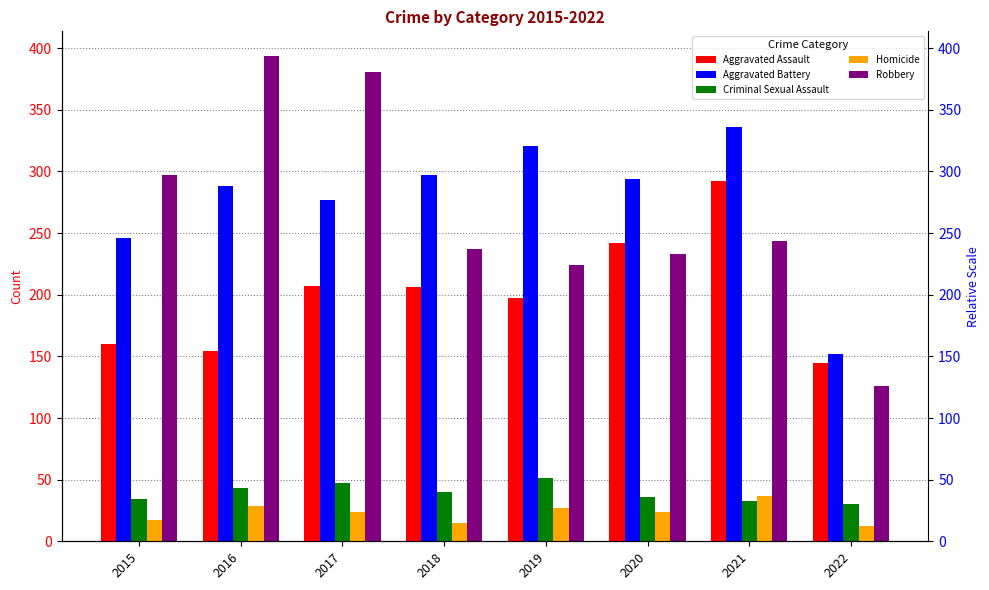

How many bars are there in each group?

5